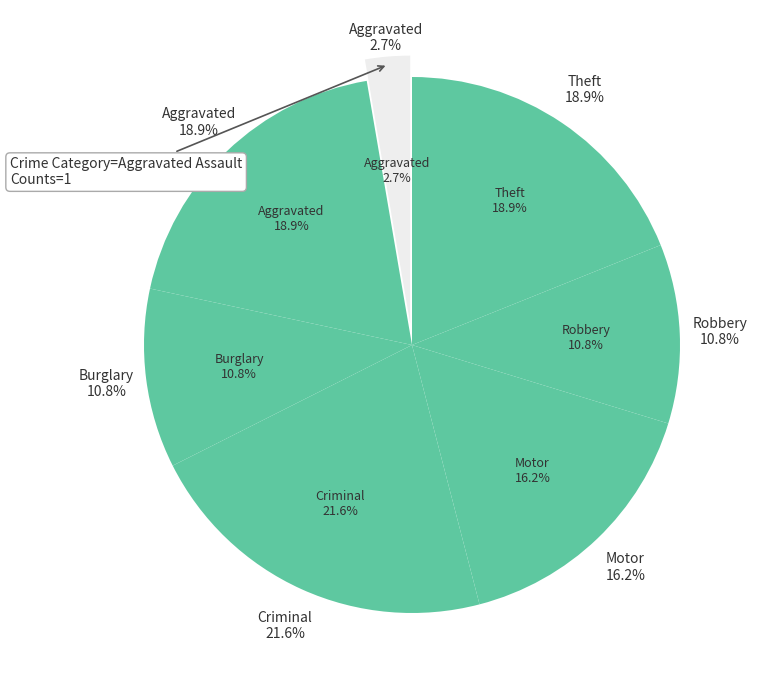

Is it true that Aggravated Assault is 22% of the pie?

False